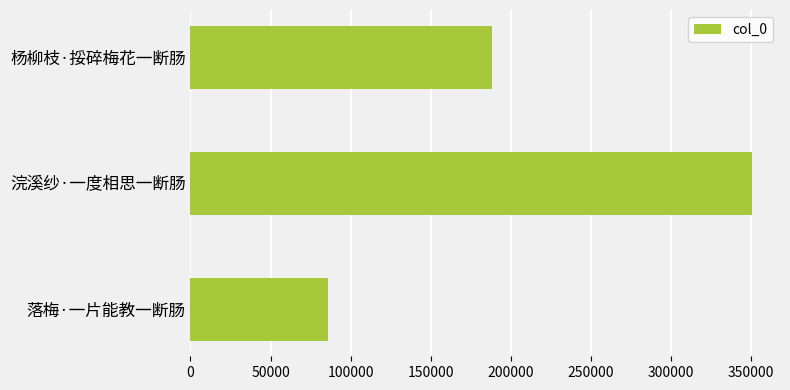

Reading bottom to top, extract all data points from this chart.

86072	350468	188295